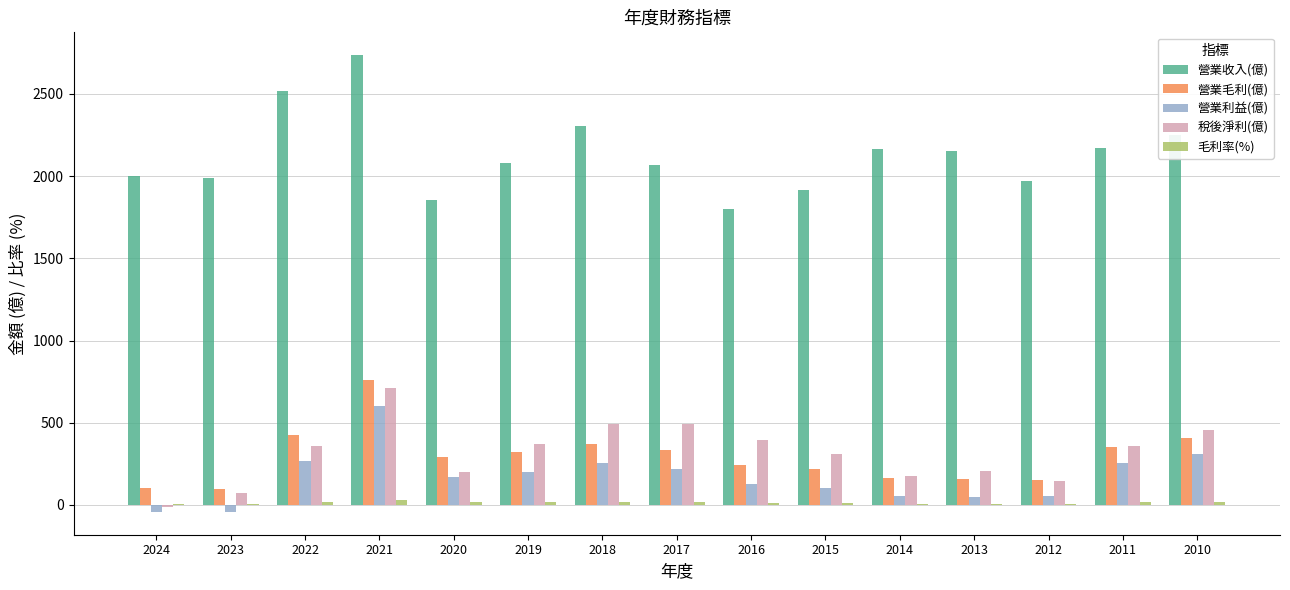

Between 2020 and 2017, which series saw the biggest shift?

稅後淨利(億)